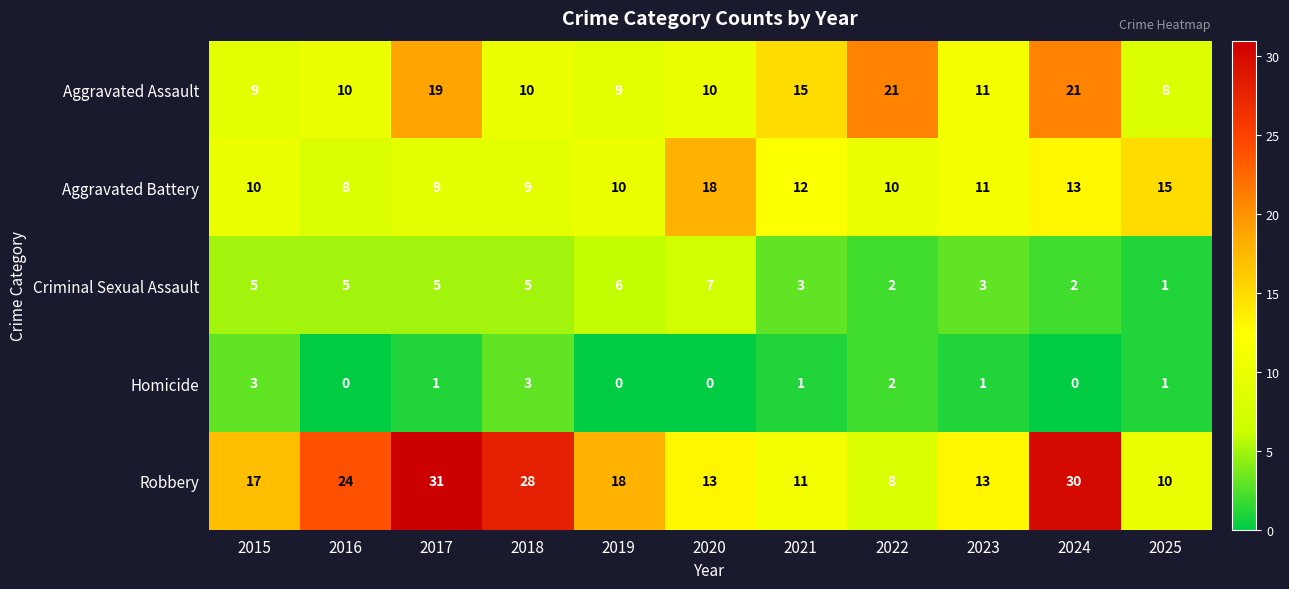

What is the difference between the second highest and second lowest values in the Criminal Sexual Assault series?

4